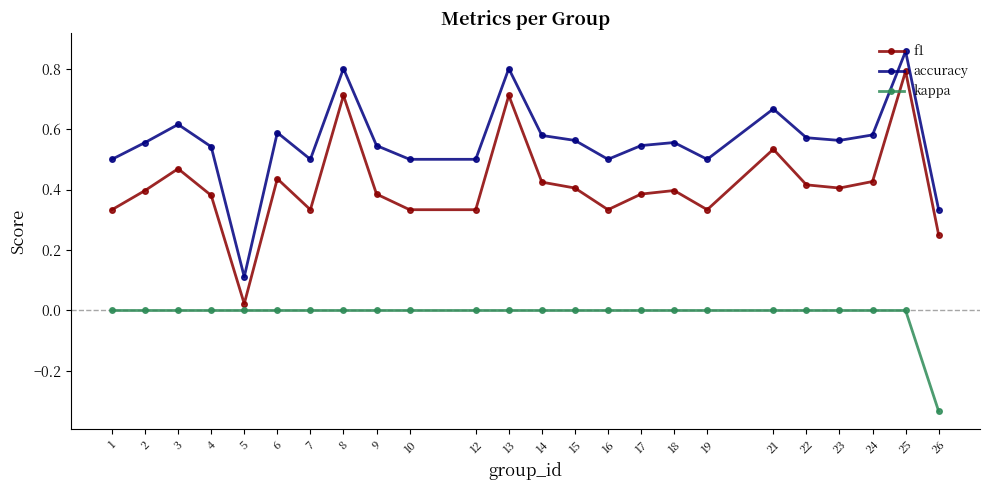

Rank the series by their average value, from highest to lowest.

accuracy, f1, kappa